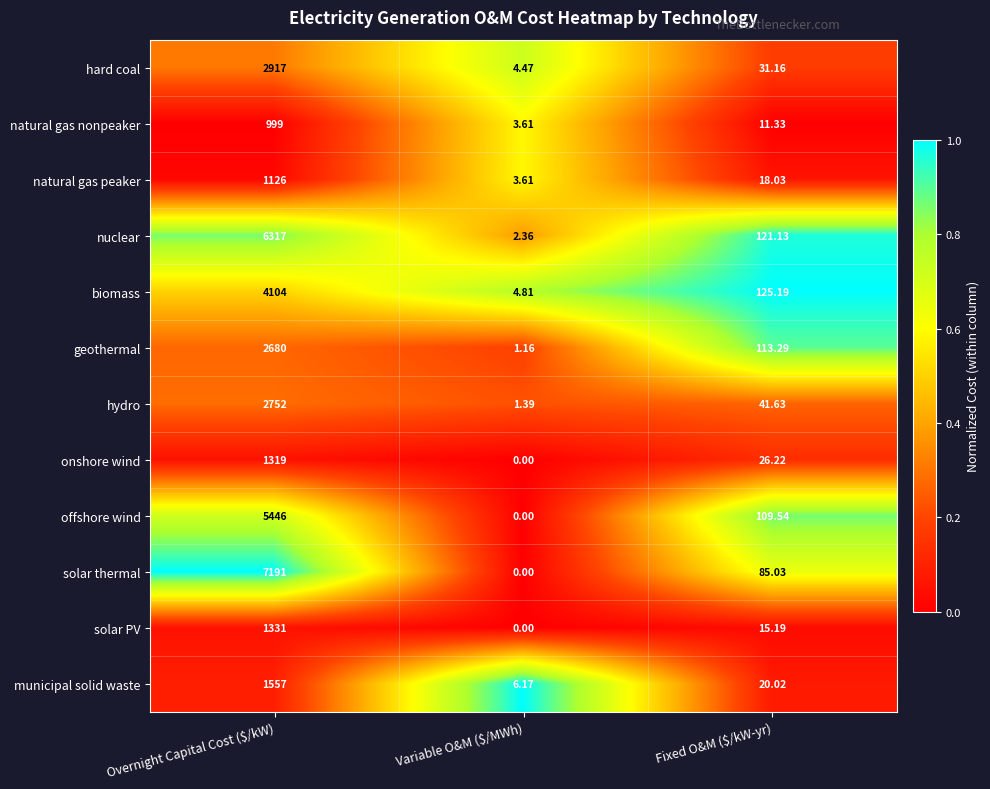

List the series in order of their peak value, highest first.

solar thermal, nuclear, offshore wind, biomass, hard coal, hydro, geothermal, municipal solid waste, solar PV, onshore wind, natural gas peaker, natural gas nonpeaker